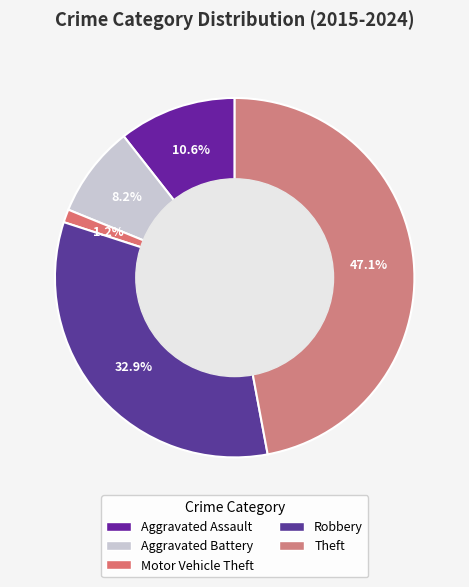

Does Motor Vehicle Theft represent more than half of the total?

No